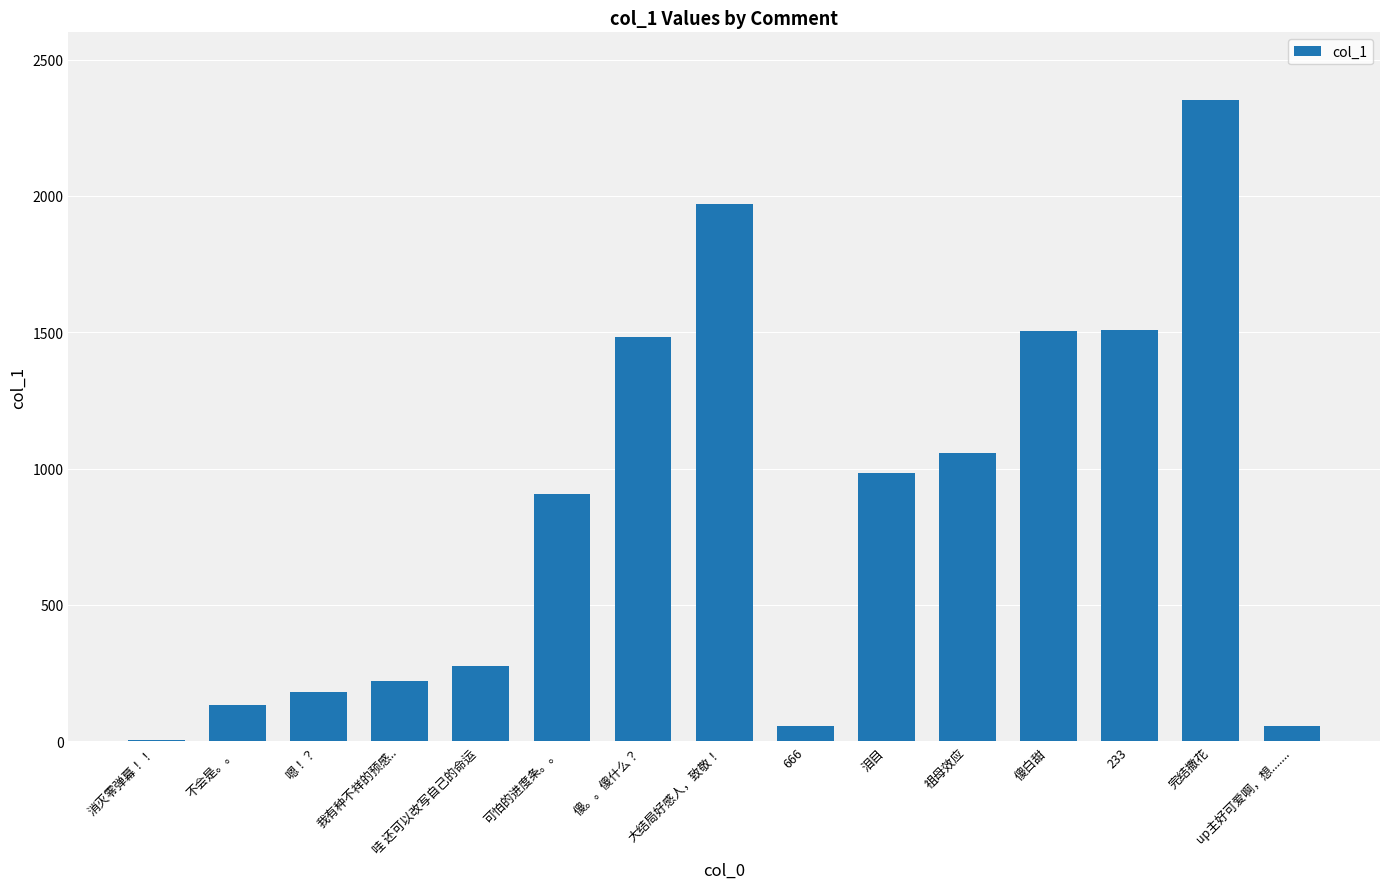

At which label is the value closest to 1179?

祖母效应